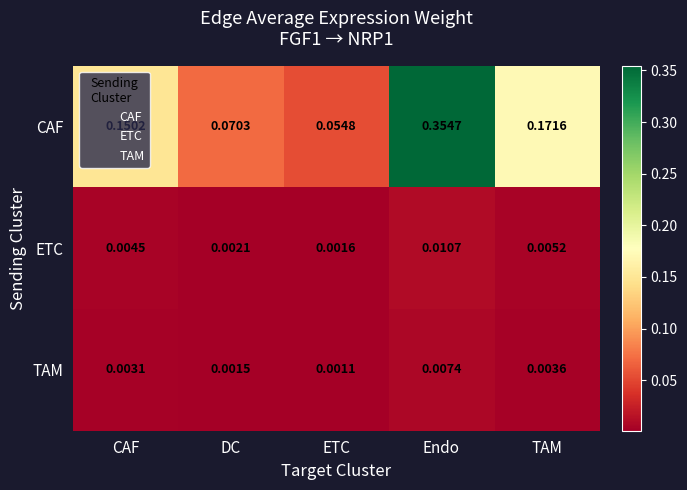

Count the number of data series in this chart.

3